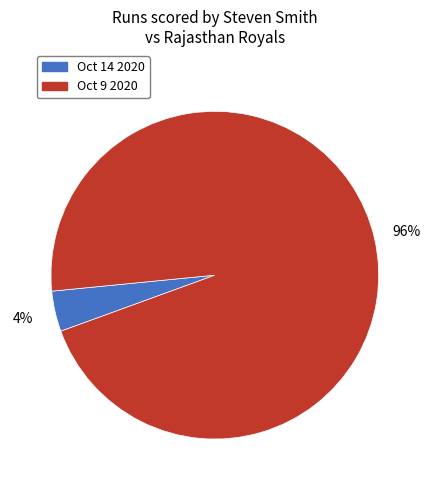

Do Oct 14 2020 and Oct 9 2020 together represent more than half of the pie?

Yes